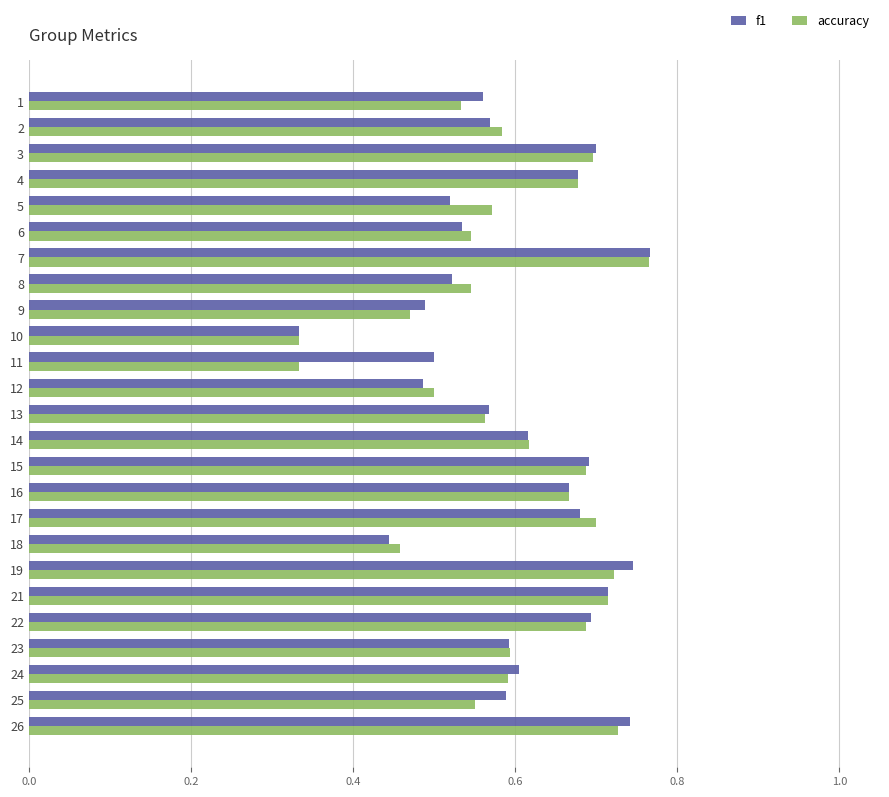

What is the sum of the f1 values at 10 and 15?

1.0